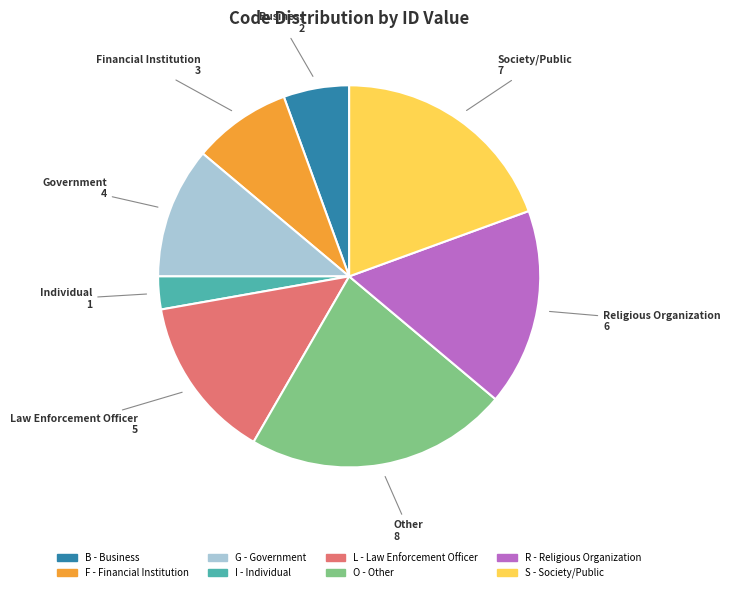

Between O - Other and L - Law Enforcement Officer, which is larger?

O - Other